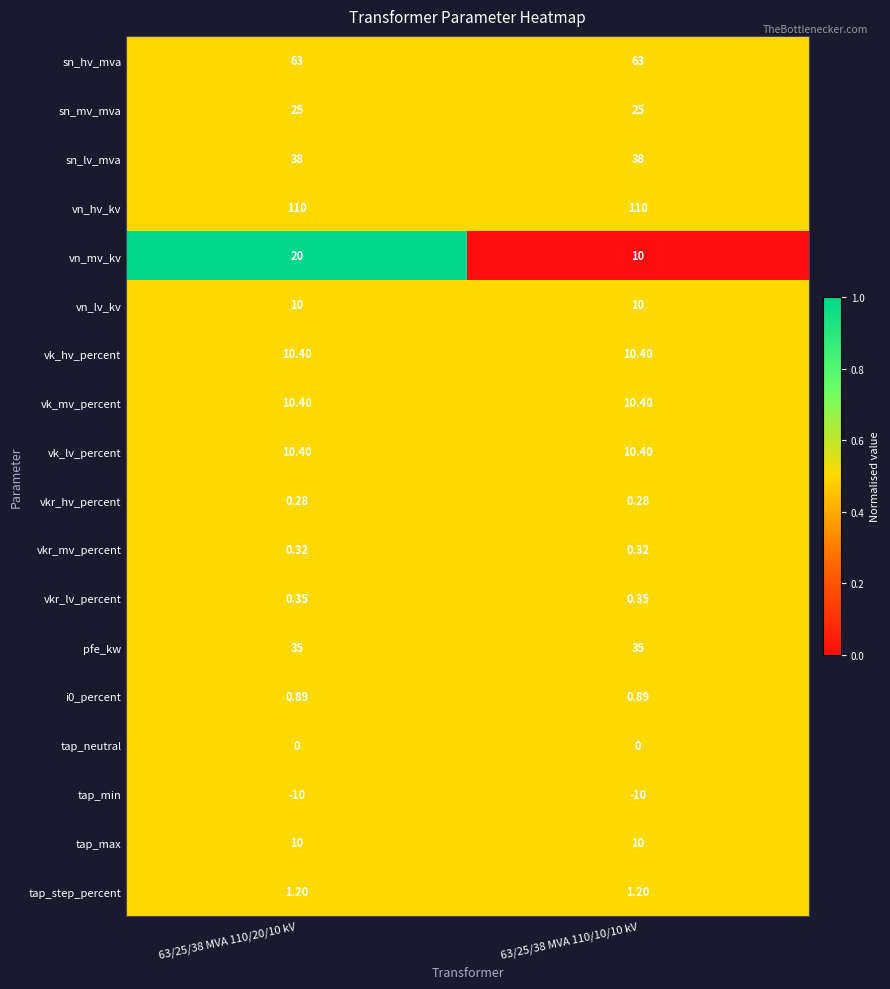

What is the difference between the highest and lowest values at 63/25/38 MVA 110/10/10 kV?

120.0